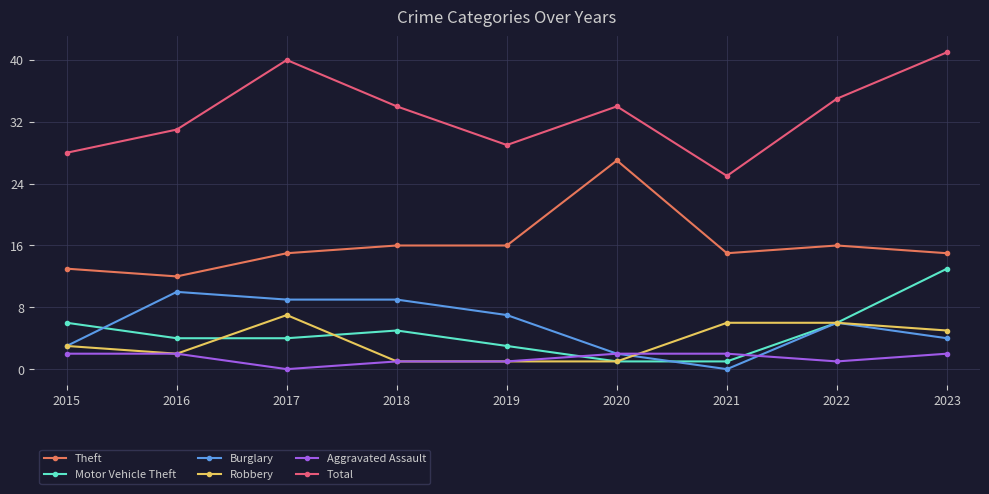

True or false: Robbery and Total cross at least once.

False